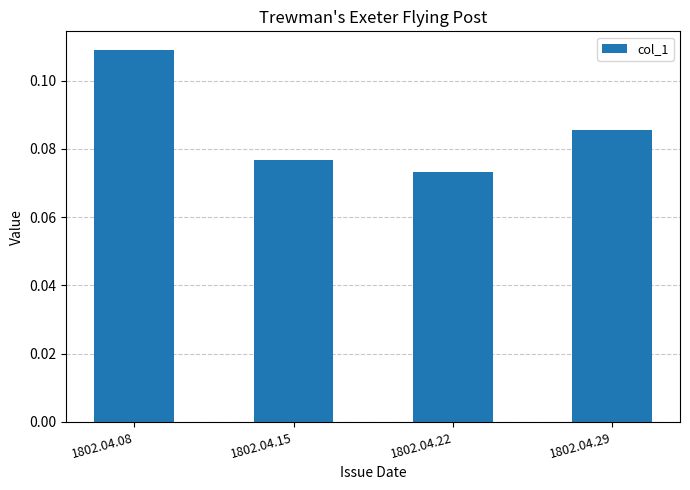

Where is the data nearest to the value 0?

1802.04.22